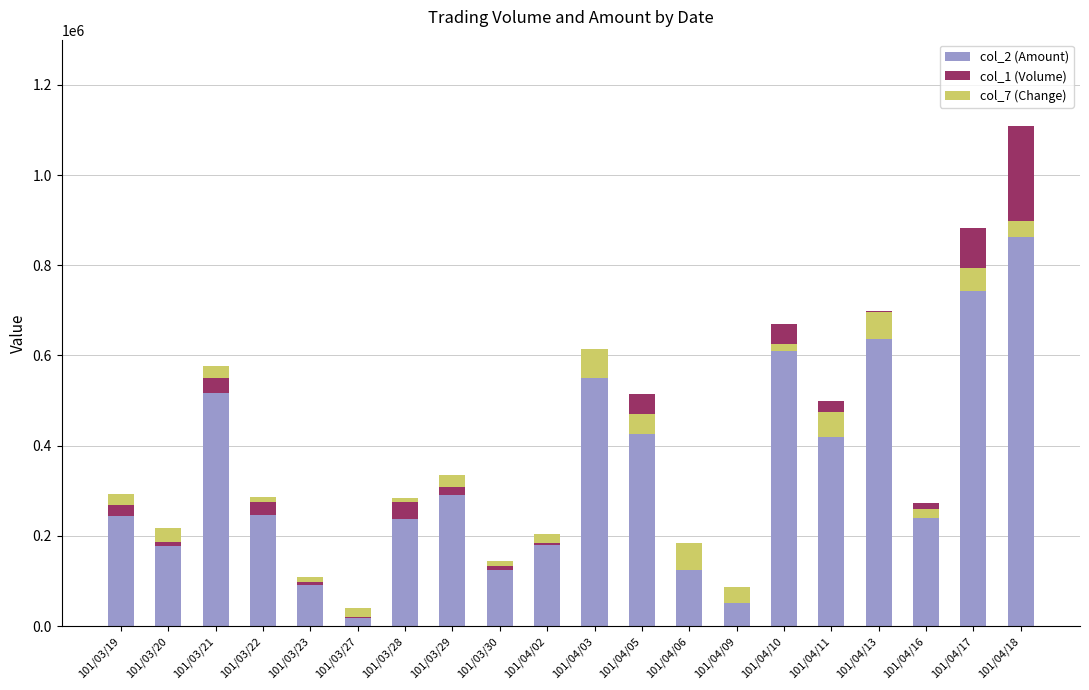

What position from the right is 101/03/23?

16